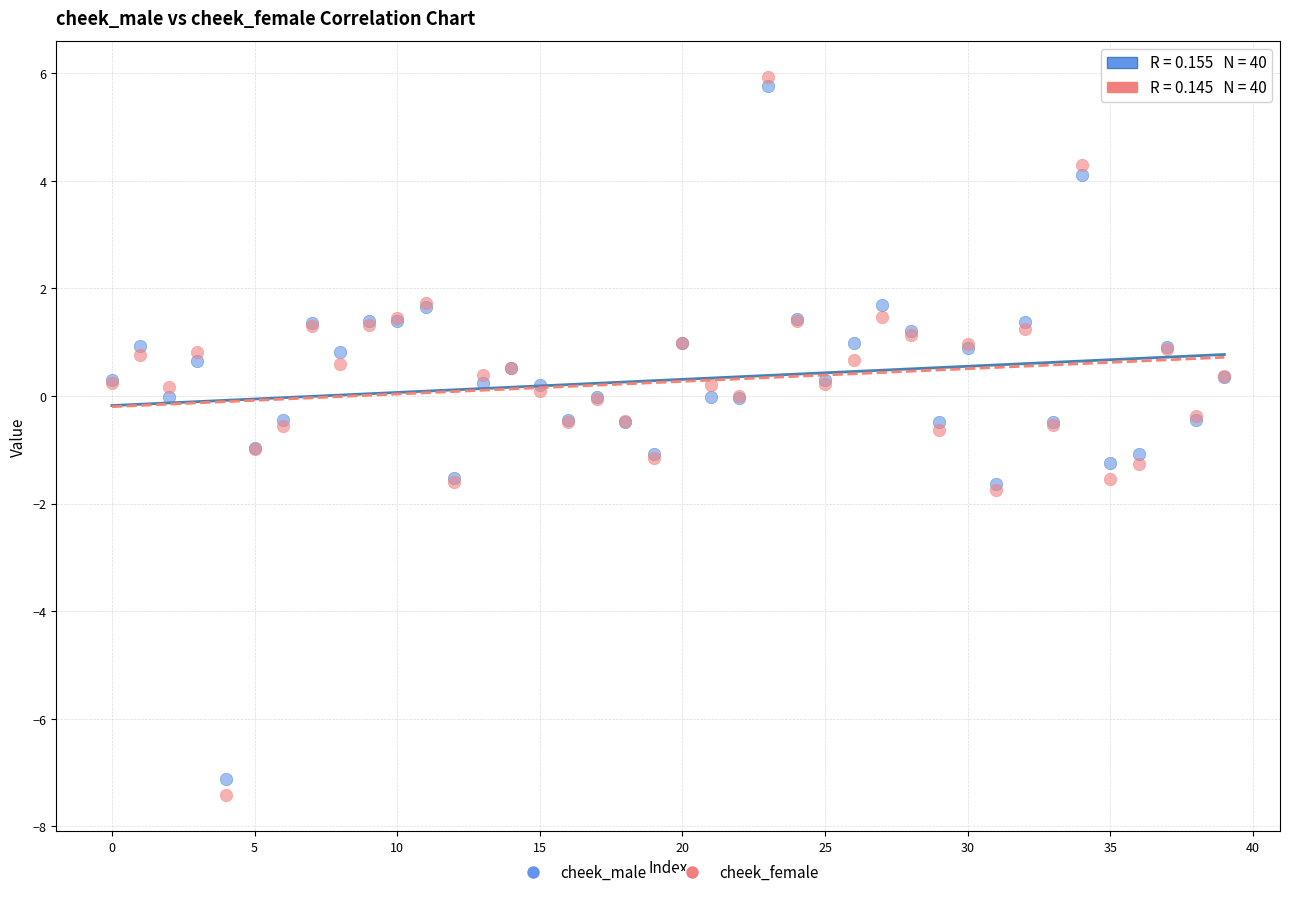

Which series reaches the maximum Y coordinate?

cheek_female